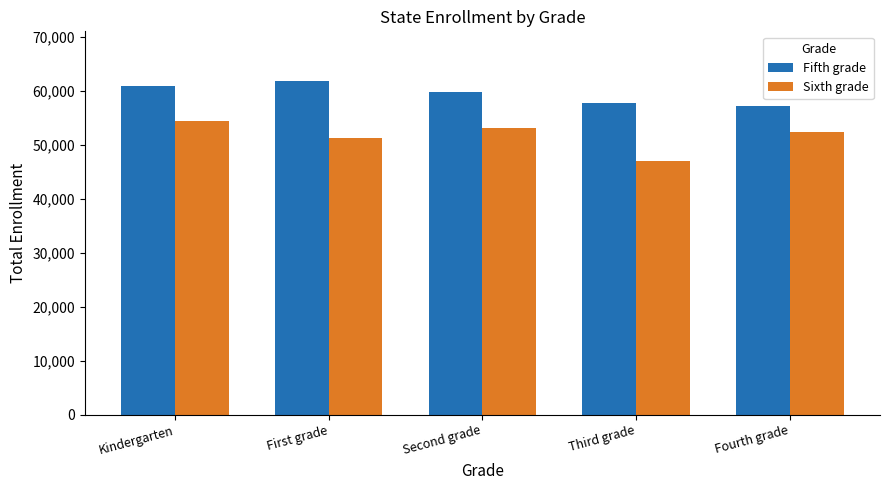

What is the difference between the second highest and second lowest values in the Sixth grade series?

1797